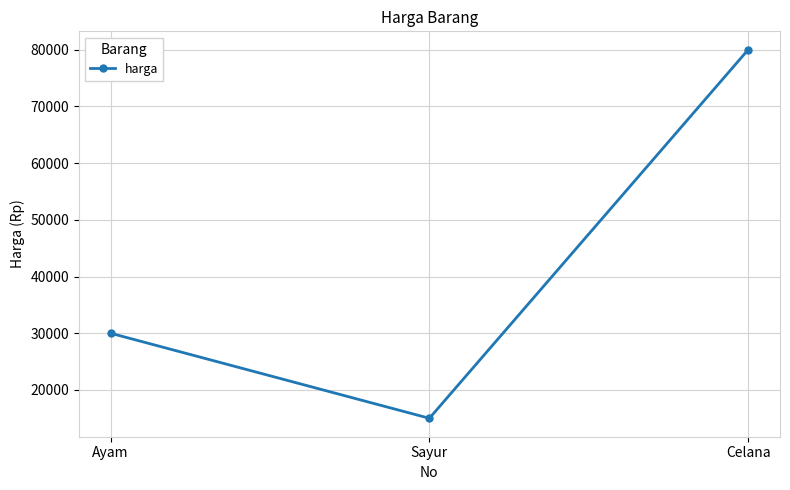

Count the values in the range 15000 to 80000.

3